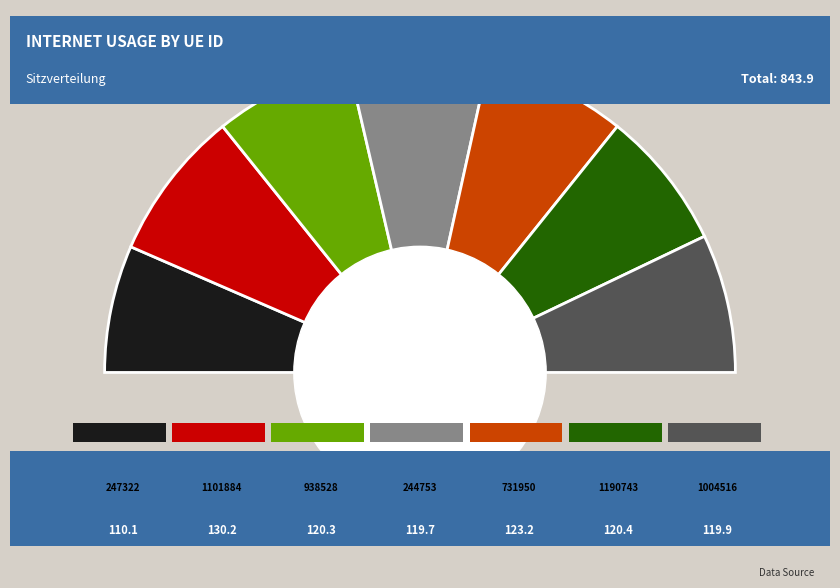

What percentage is the 1004516 slice, to the nearest percent?

14%